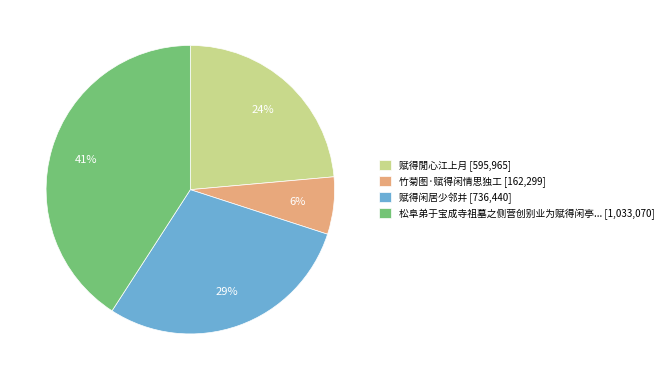

Is the sum of 竹菊图·赋得闲情思独工 [162,299] and 赋得闲居少邻并 [736,440] greater than half?

No